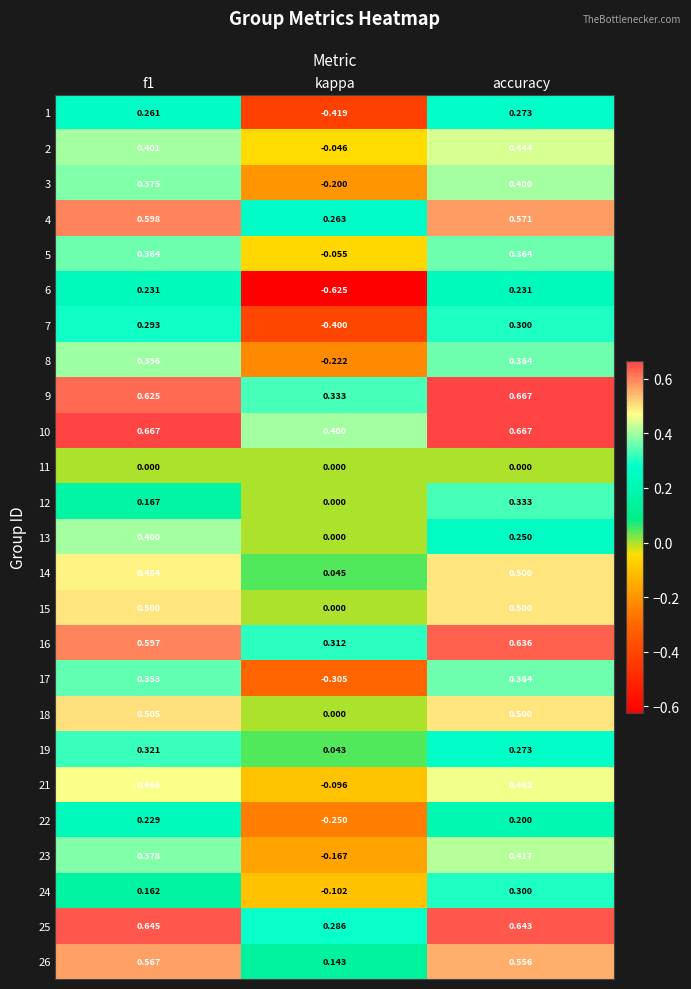

At which category is the sum across all series the highest?

accuracy